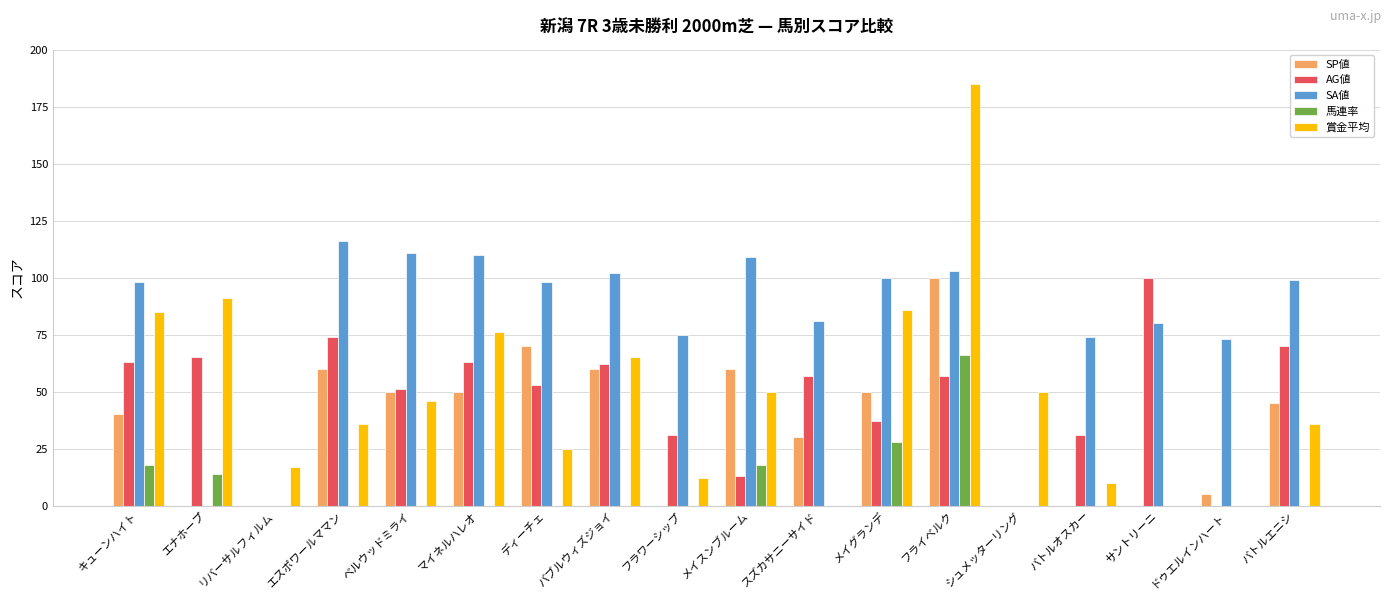

Reading left to right, transcribe all the data shown in this chart.

SP値: 40	0	0	60	50	50	70	60	0	60	30	50	100	0	0	0	5	45
AG値: 63	65	0	74	51	63	53	62	31	13	57	37	57	0	31	100	0	70
SA値: 98	0	0	116	111	110	98	102	75	109	81	100	103	0	74	80	73	99
馬連率: 18	14	0	0	0	0	0	0	0	18	0	28	66	0	0	0	0	0
賞金平均: 85	91	17	36	46	76	25	65	12	50	0	86	185	50	10	0	0	36